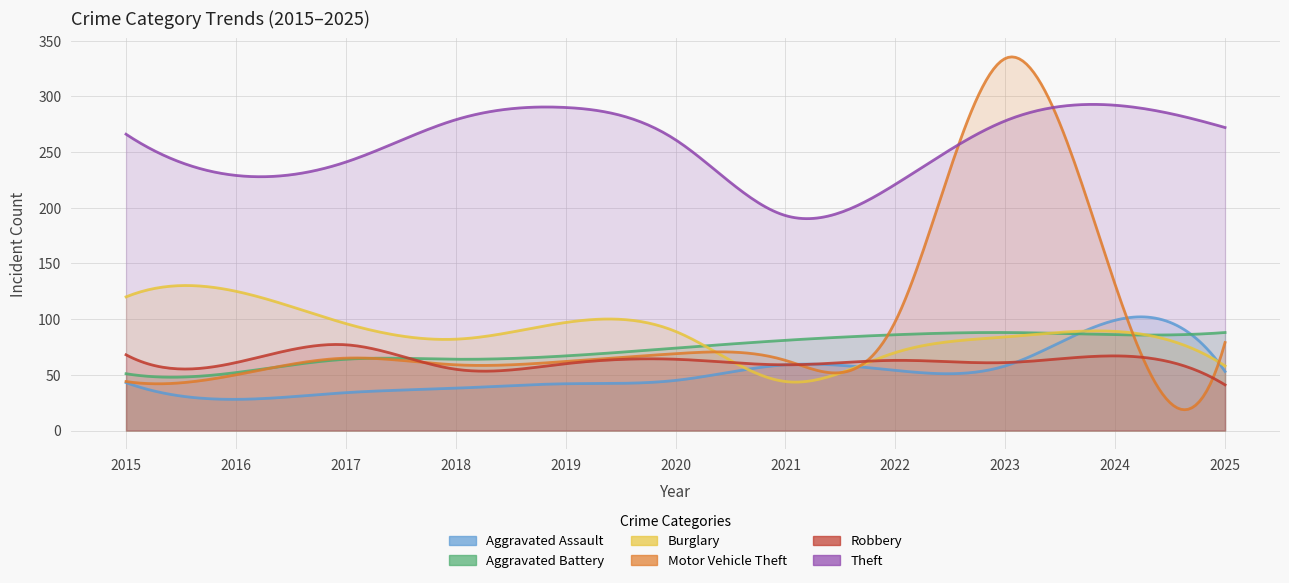

How many values in the Aggravated Battery series are below 74?

5